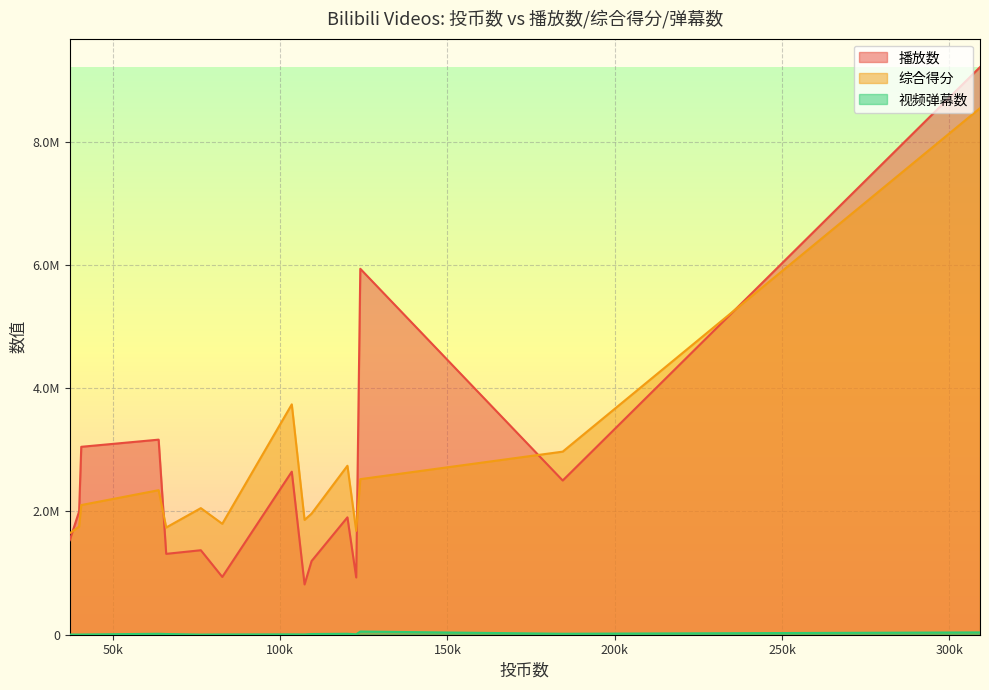

True or false: 播放数 has a value of 177863 at 107286.

False